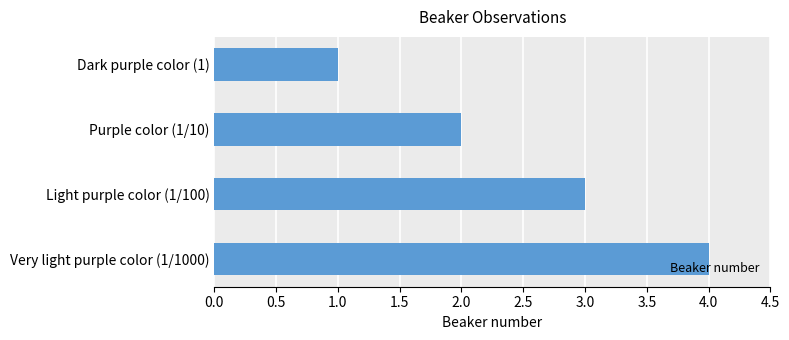

True or false: the data shows 4 at Very light purple color (1/1000).

True